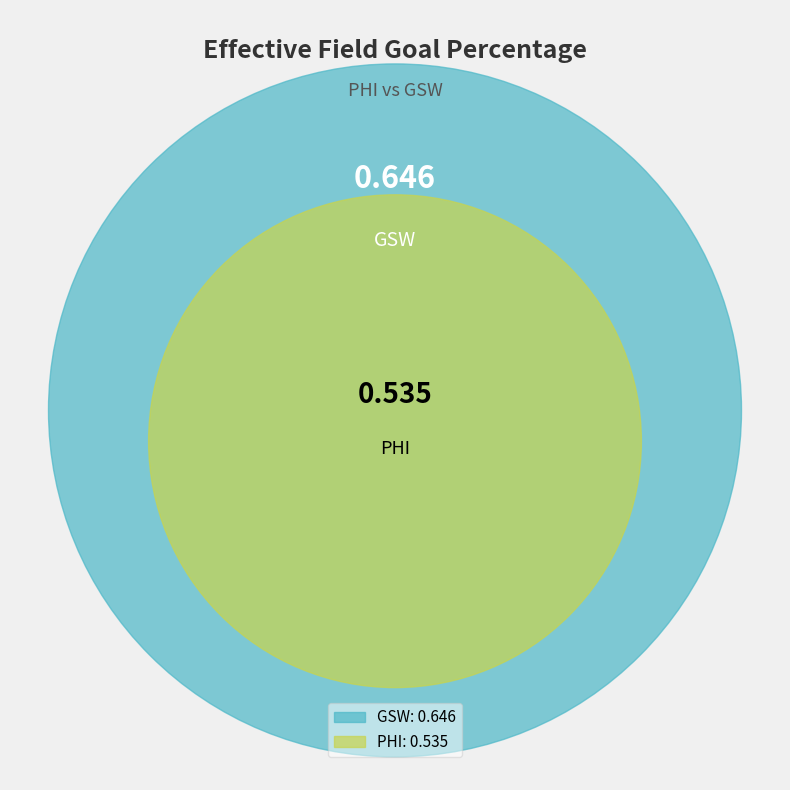

Which slice is the largest?

GSW